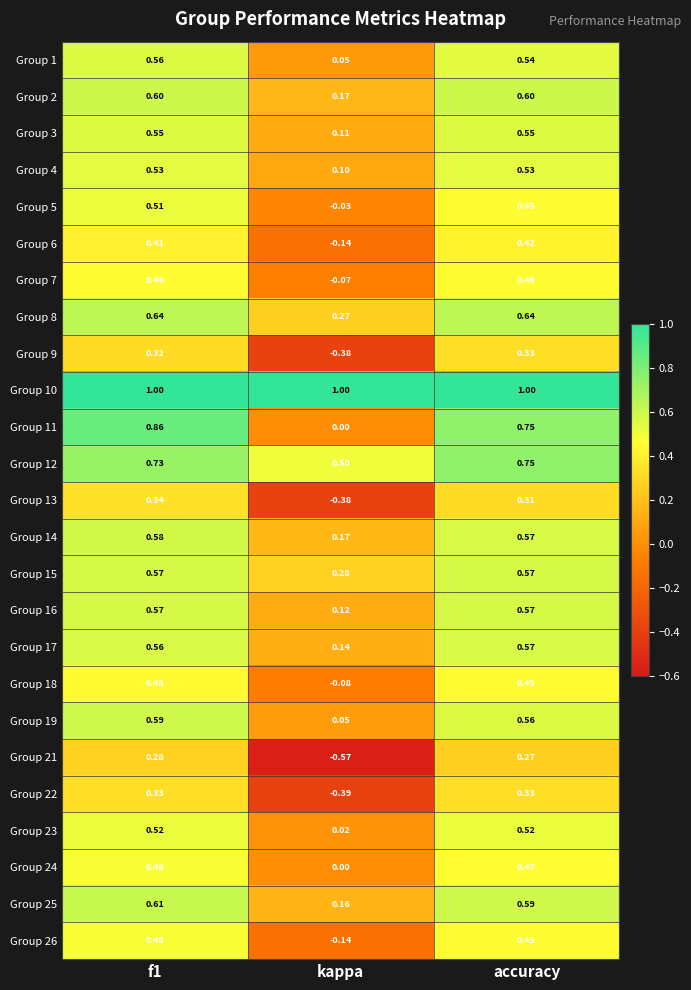

Is the value of Group 21 at kappa greater than the value of Group 19 at accuracy?

No